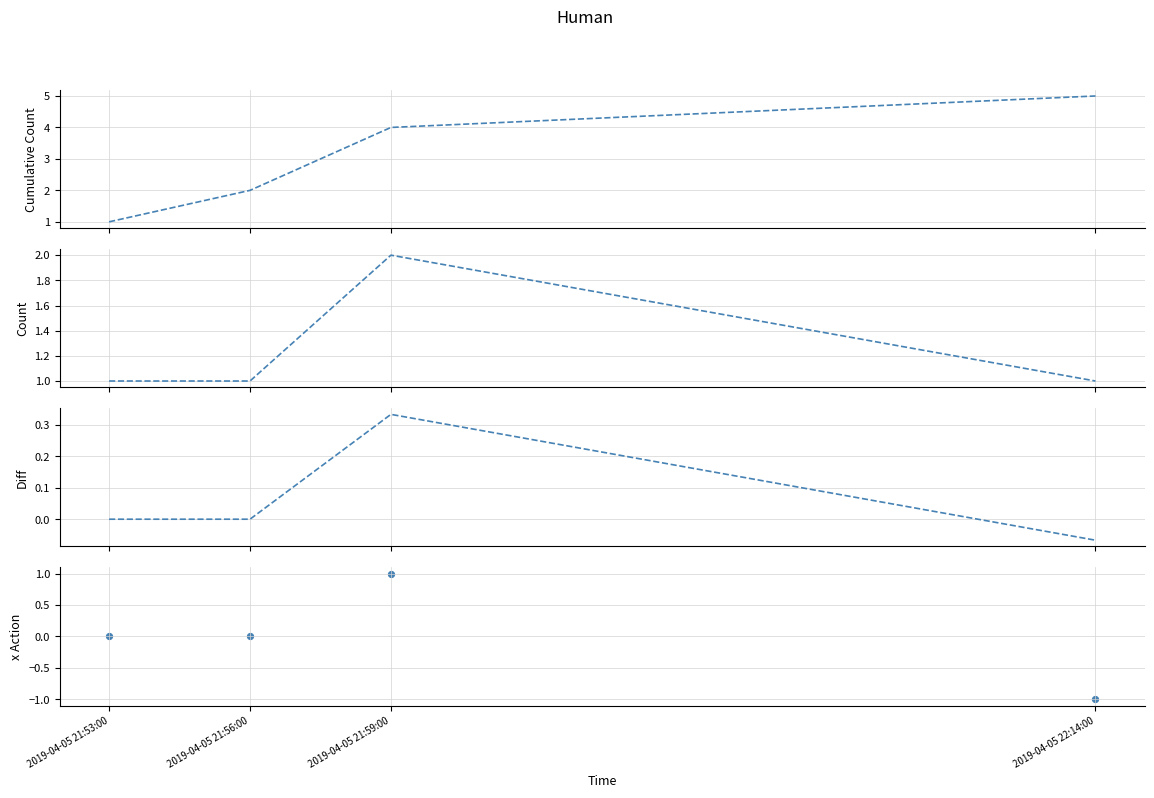

Is the value of Raw Count at 2019-04-05 22:14:00 greater than the value of accel at 2019-04-05 21:59:00?

No